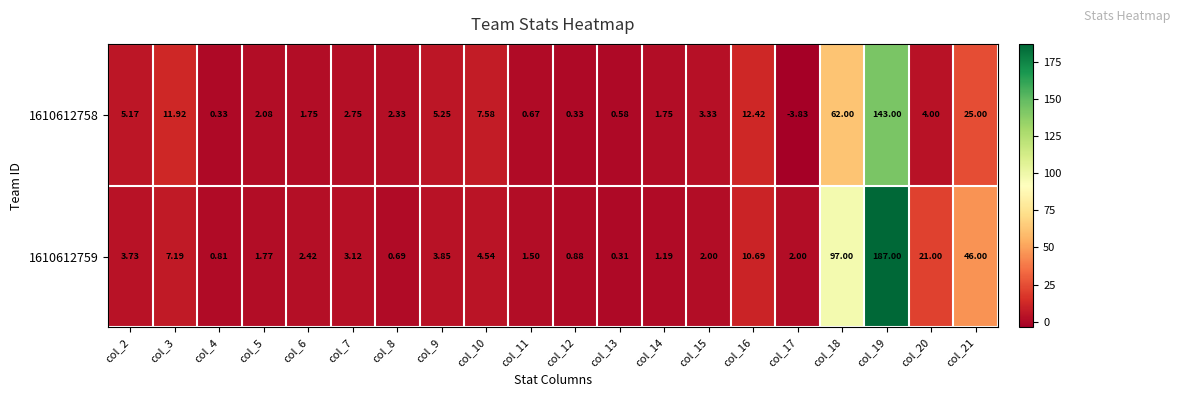

Count the number of categories in the chart.

20